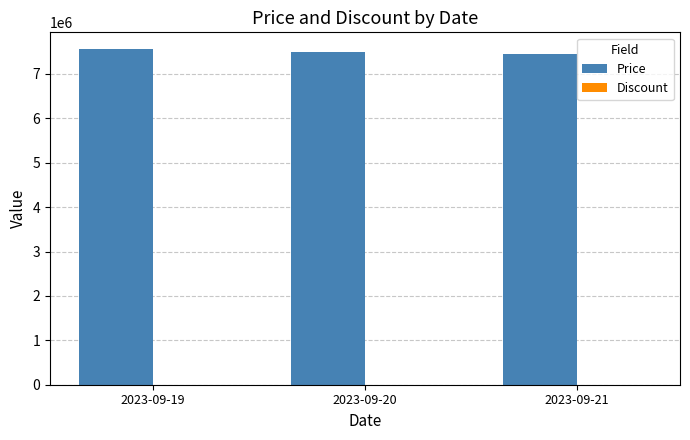

What is the sum of the values at 2023-09-19 and 2023-09-20?

15058000